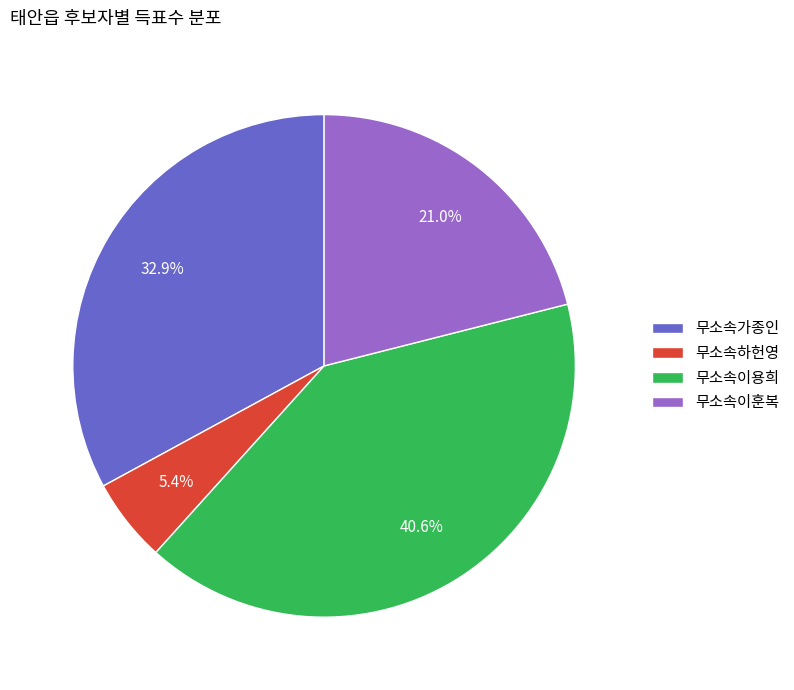

True or false: 무소속가종인 accounts for 44% of the total.

False